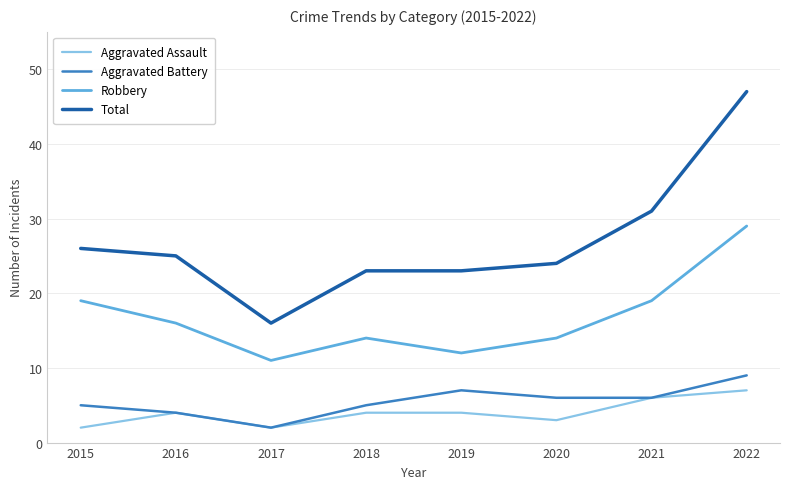

Is it true that Robbery equals 3 at 2020?

False